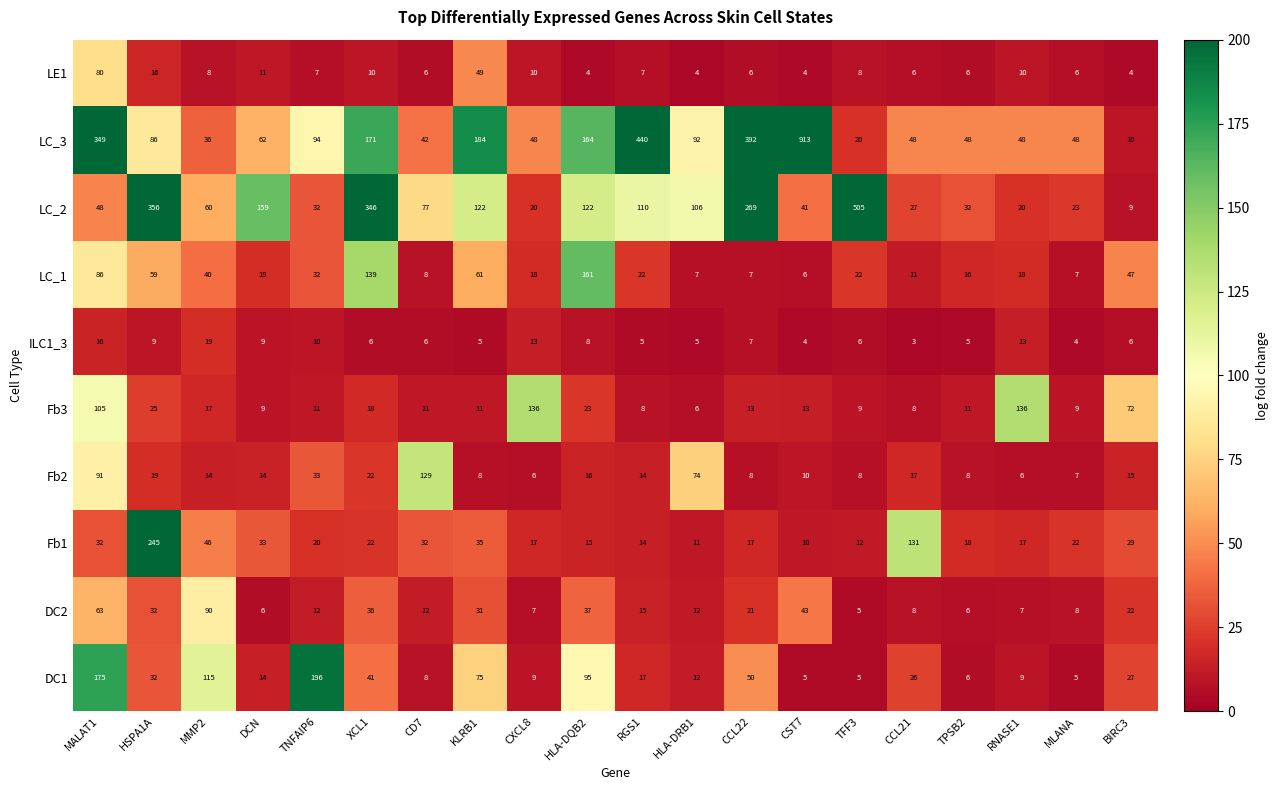

At which category is the sum across all series the highest?

CST7